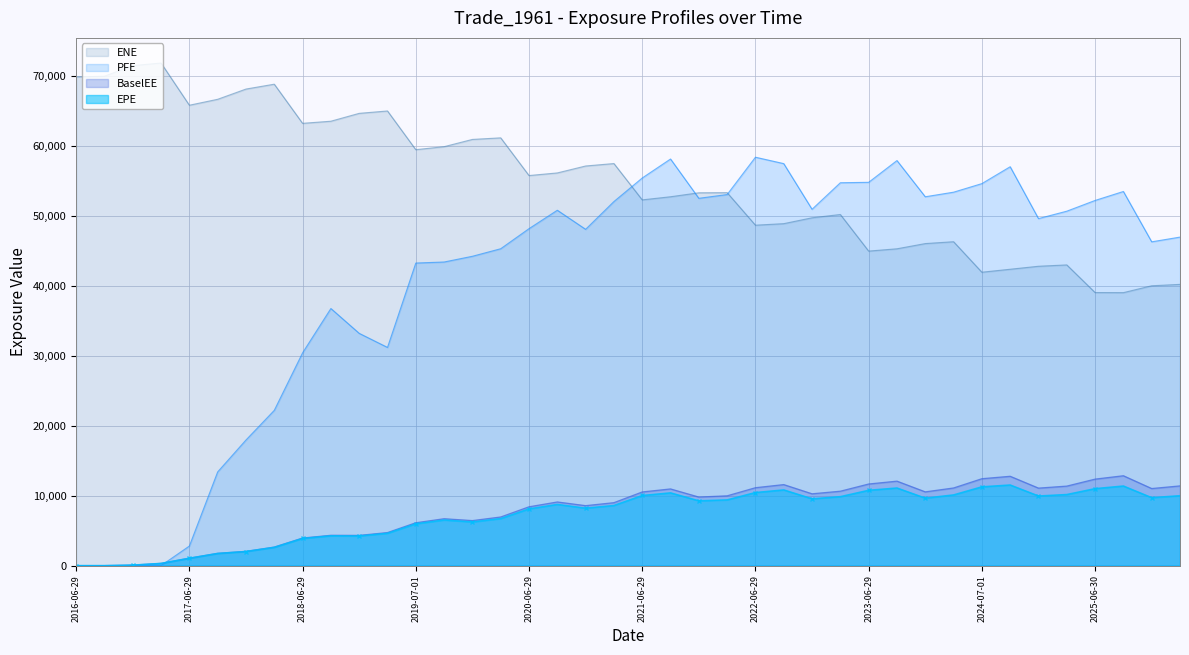

How many intersections are there between ENE and PFE?

3